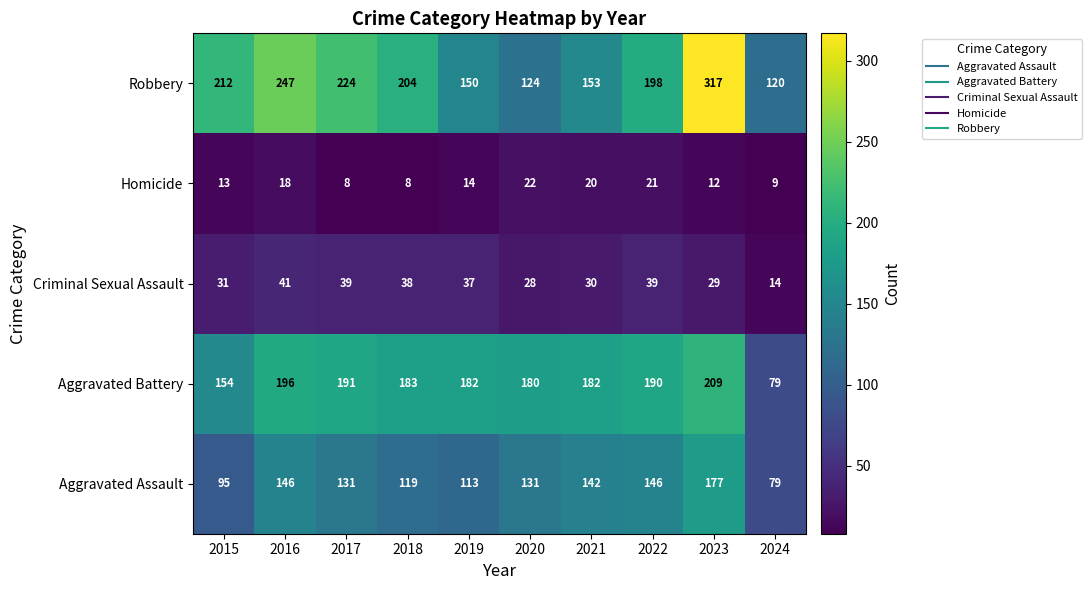

At 2019, list the series in order from smallest to largest.

Homicide, Criminal Sexual Assault, Aggravated Assault, Robbery, Aggravated Battery